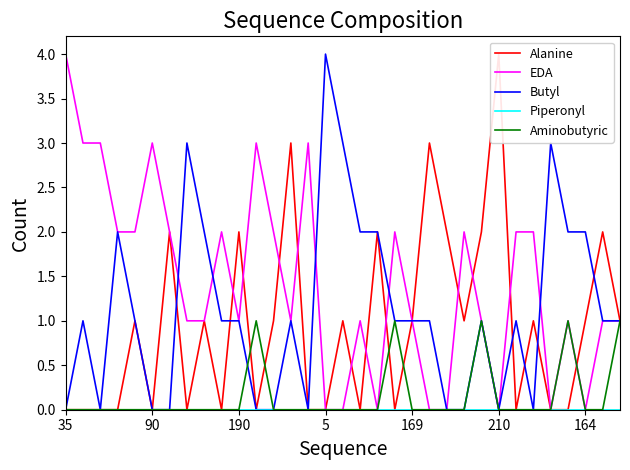

Which category has the highest value in the Butyl series?

5